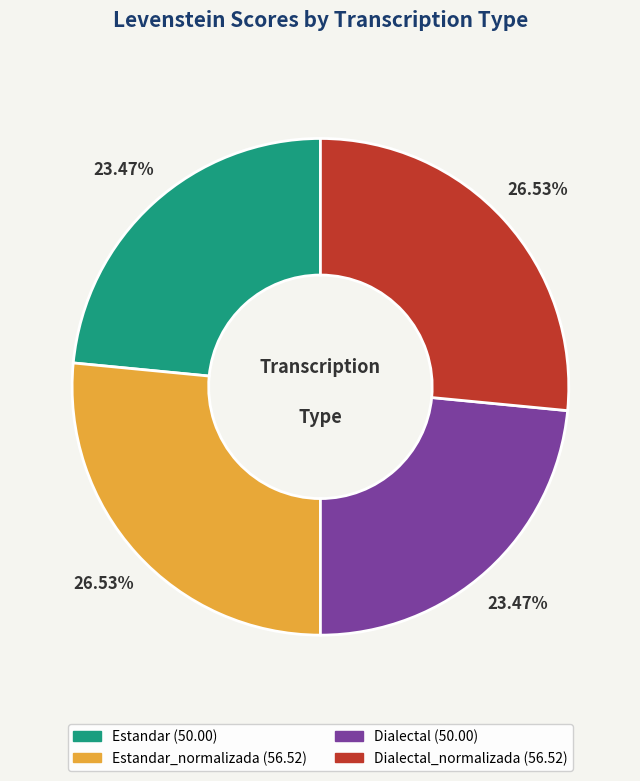

Is there any slice that represents more than half of the pie?

No